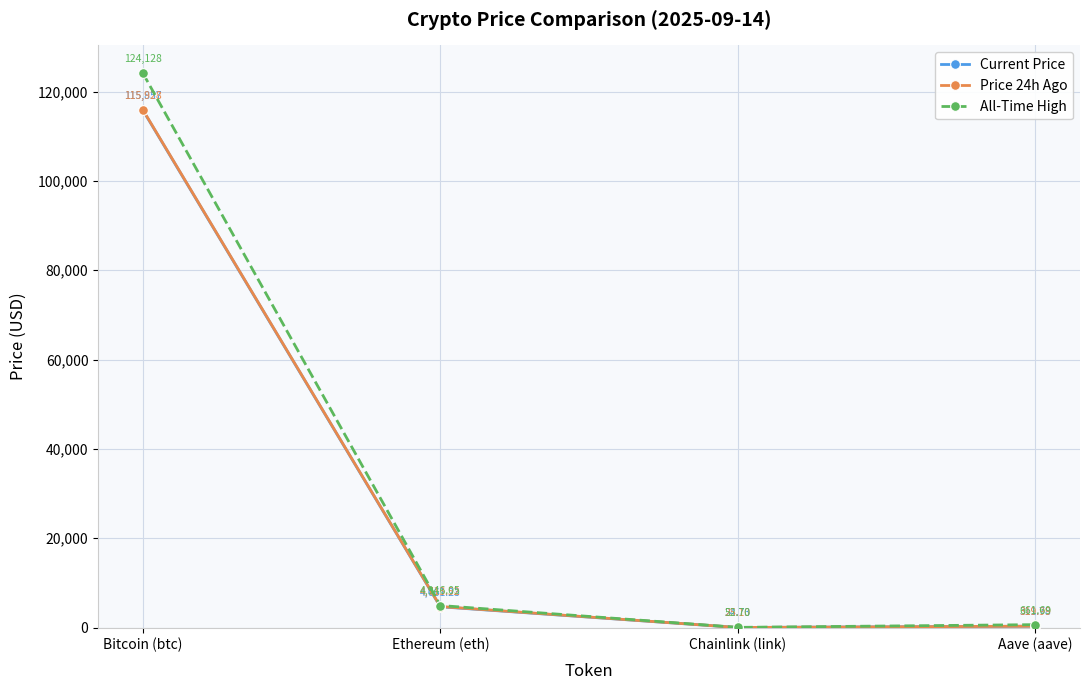

What value does the Price 24h Ago series have at Aave (aave)?

320.0